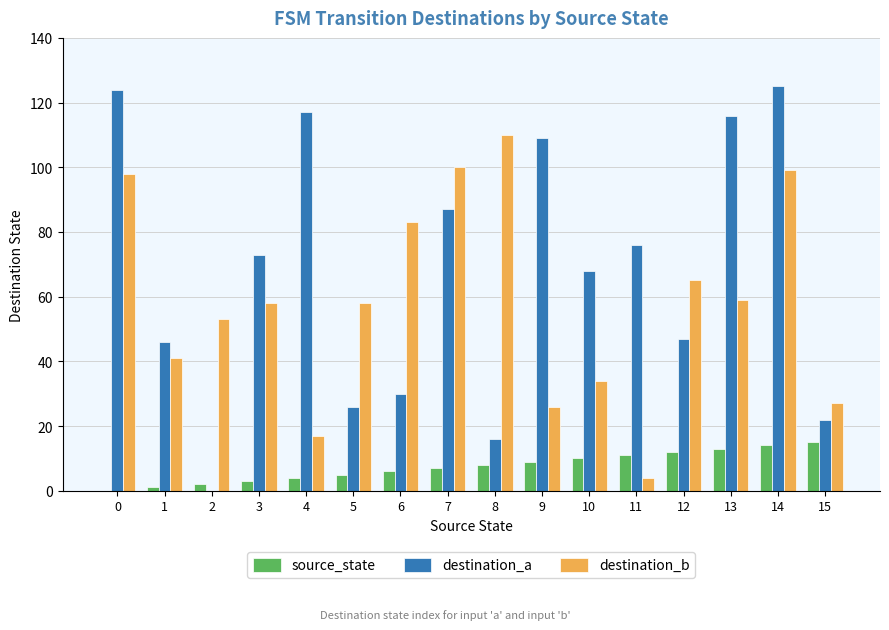

Which series changed the most between 8 and 13?

destination_a